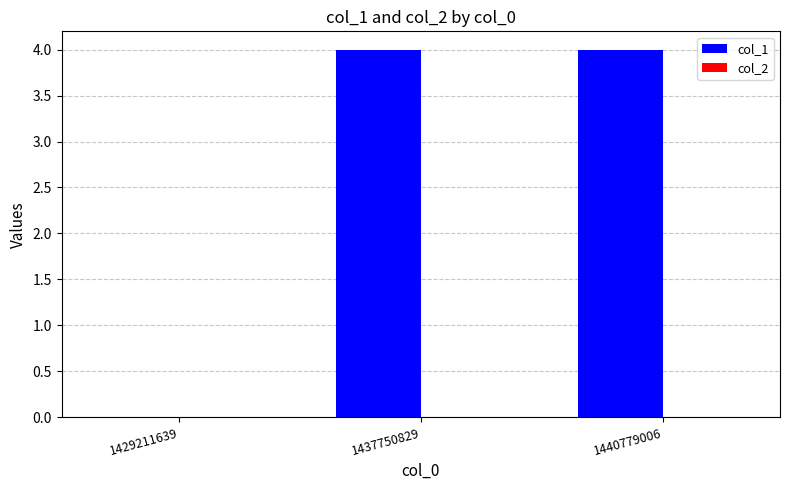

Reading right to left, extract all data points from this chart.

1440779006=4	1437750829=4	1429211639=0